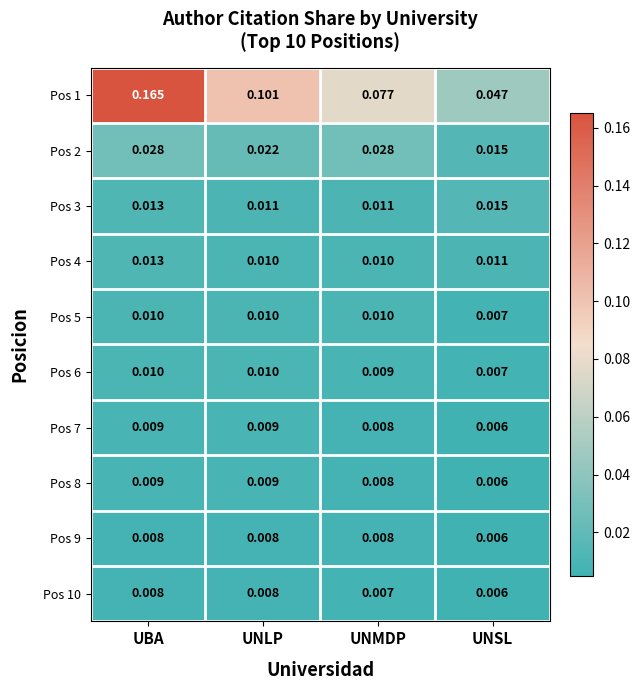

At which label does Pos 6 reach its minimum?

UNSL